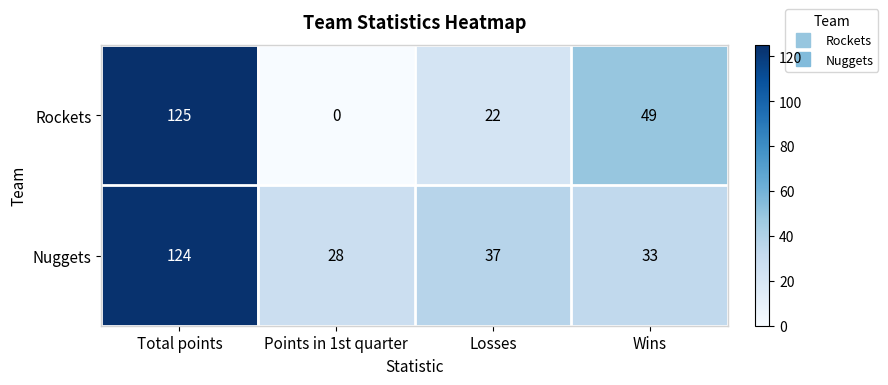

What is the total value across all series at Wins?

82